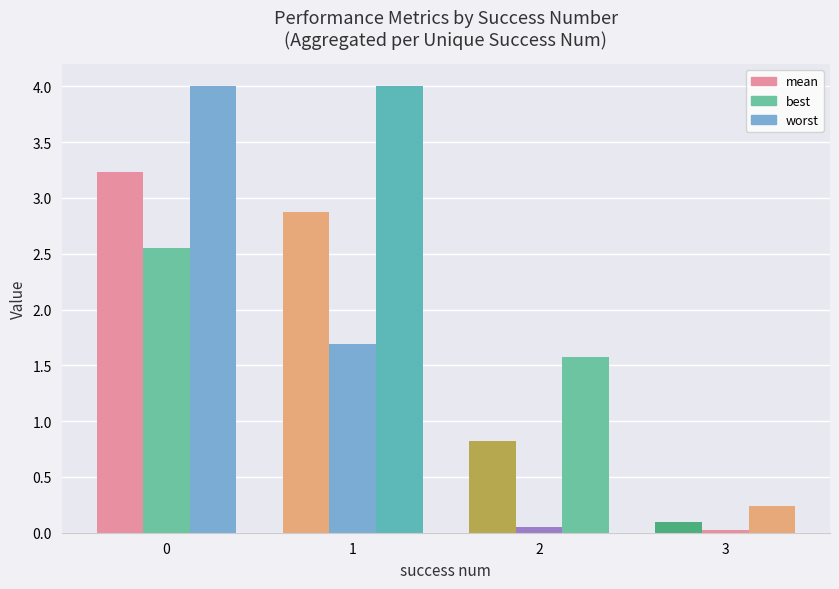

List the series in order of their overall mean, lowest first.

best, mean, worst